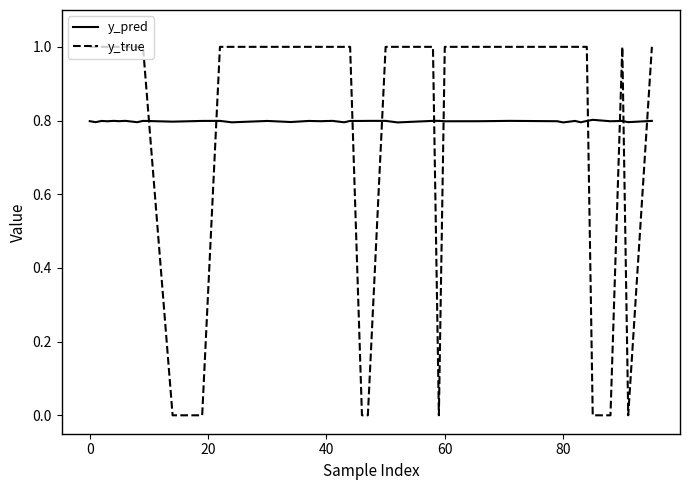

Is this an area chart (filled region under the line)?

No